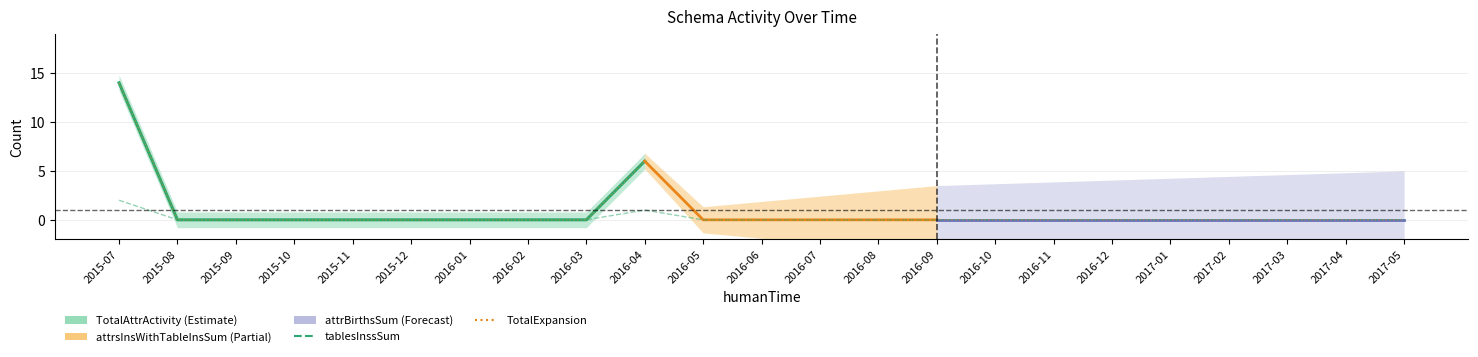

True or false: attrBirthsSum and tablesInssSum cross at least once.

False